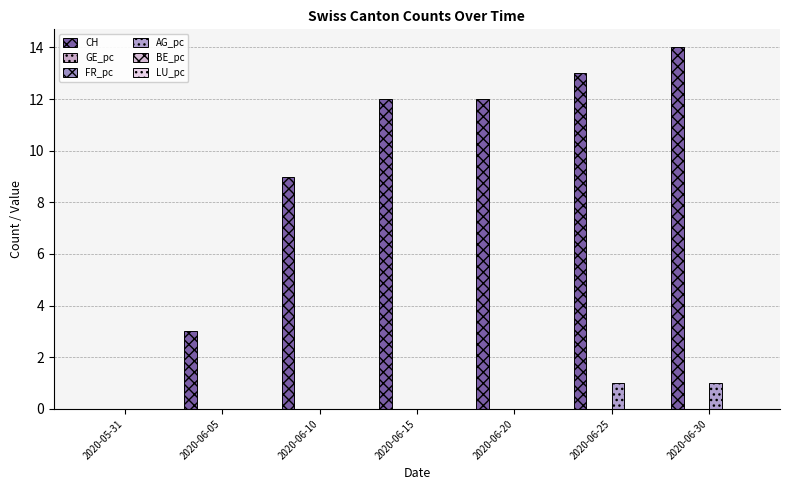

At which category is the sum across all series the highest?

2020-06-30